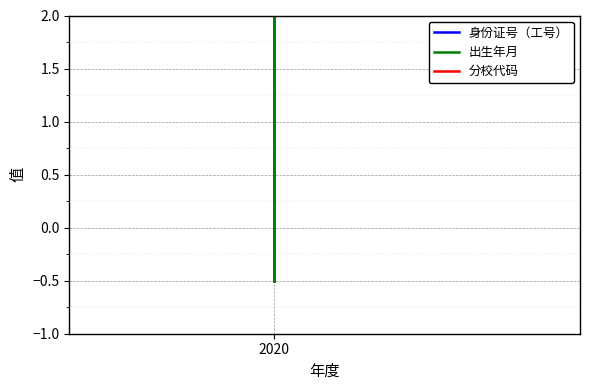

The value of 分校代码 at 2020 is 0.0. True or false?

True